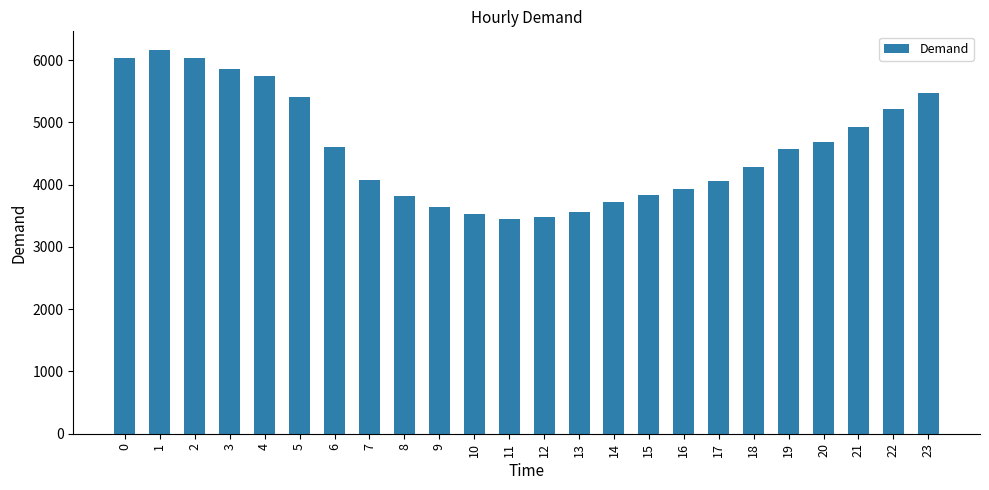

True or false: the data shows 3528 at 10.

True